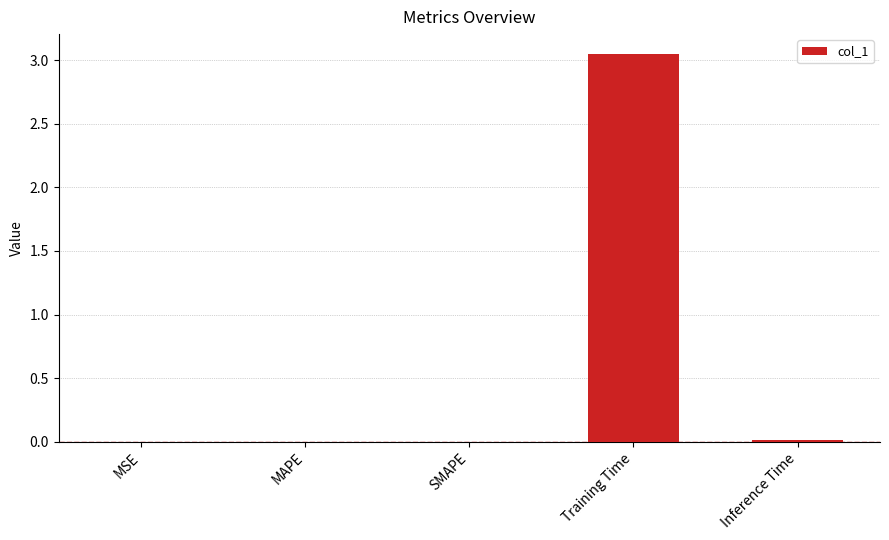

At which category does the chart reach its peak across all series?

Training Time